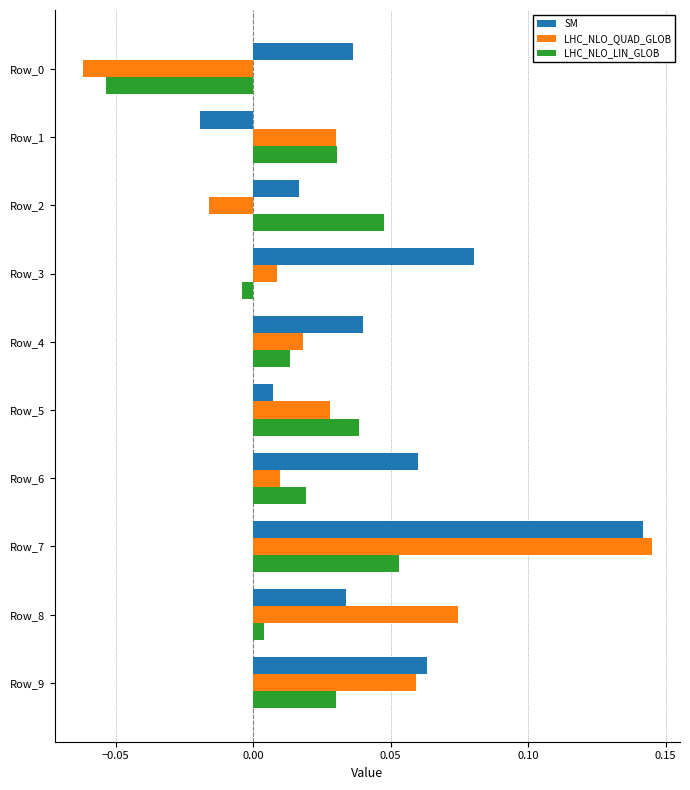

List the series in order of their overall mean, lowest first.

LHC_NLO_LIN_GLOB, LHC_NLO_QUAD_GLOB, SM